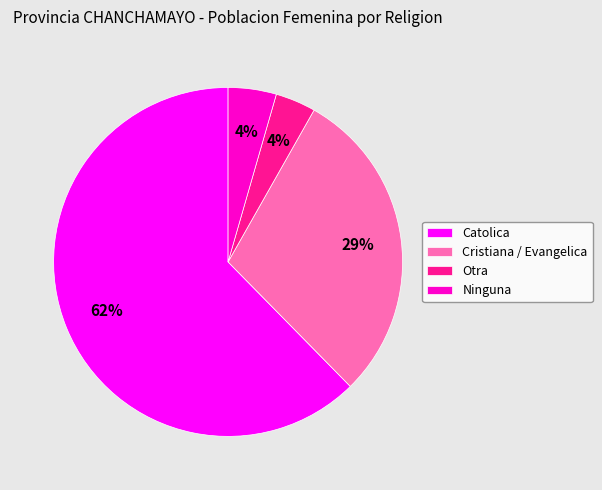

What is the largest slice in the pie chart?

Catolica